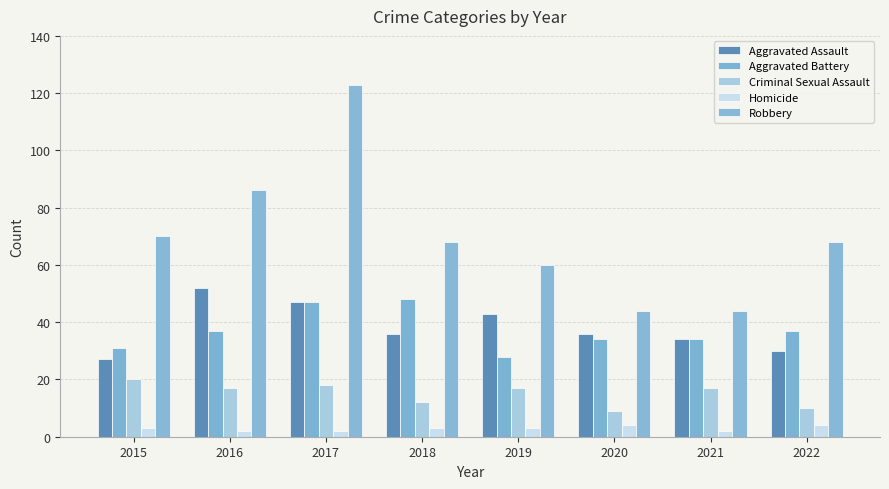

The value of Aggravated Assault at 2020 is 36. True or false?

True